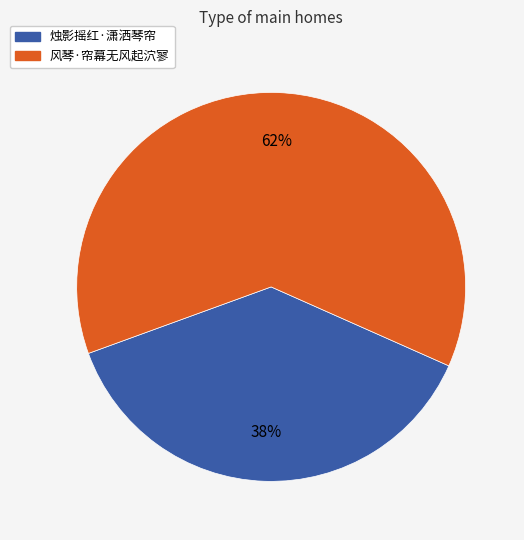

What percentage is the 风琴·帘幕无风起泬寥 slice, to the nearest percent?

62%